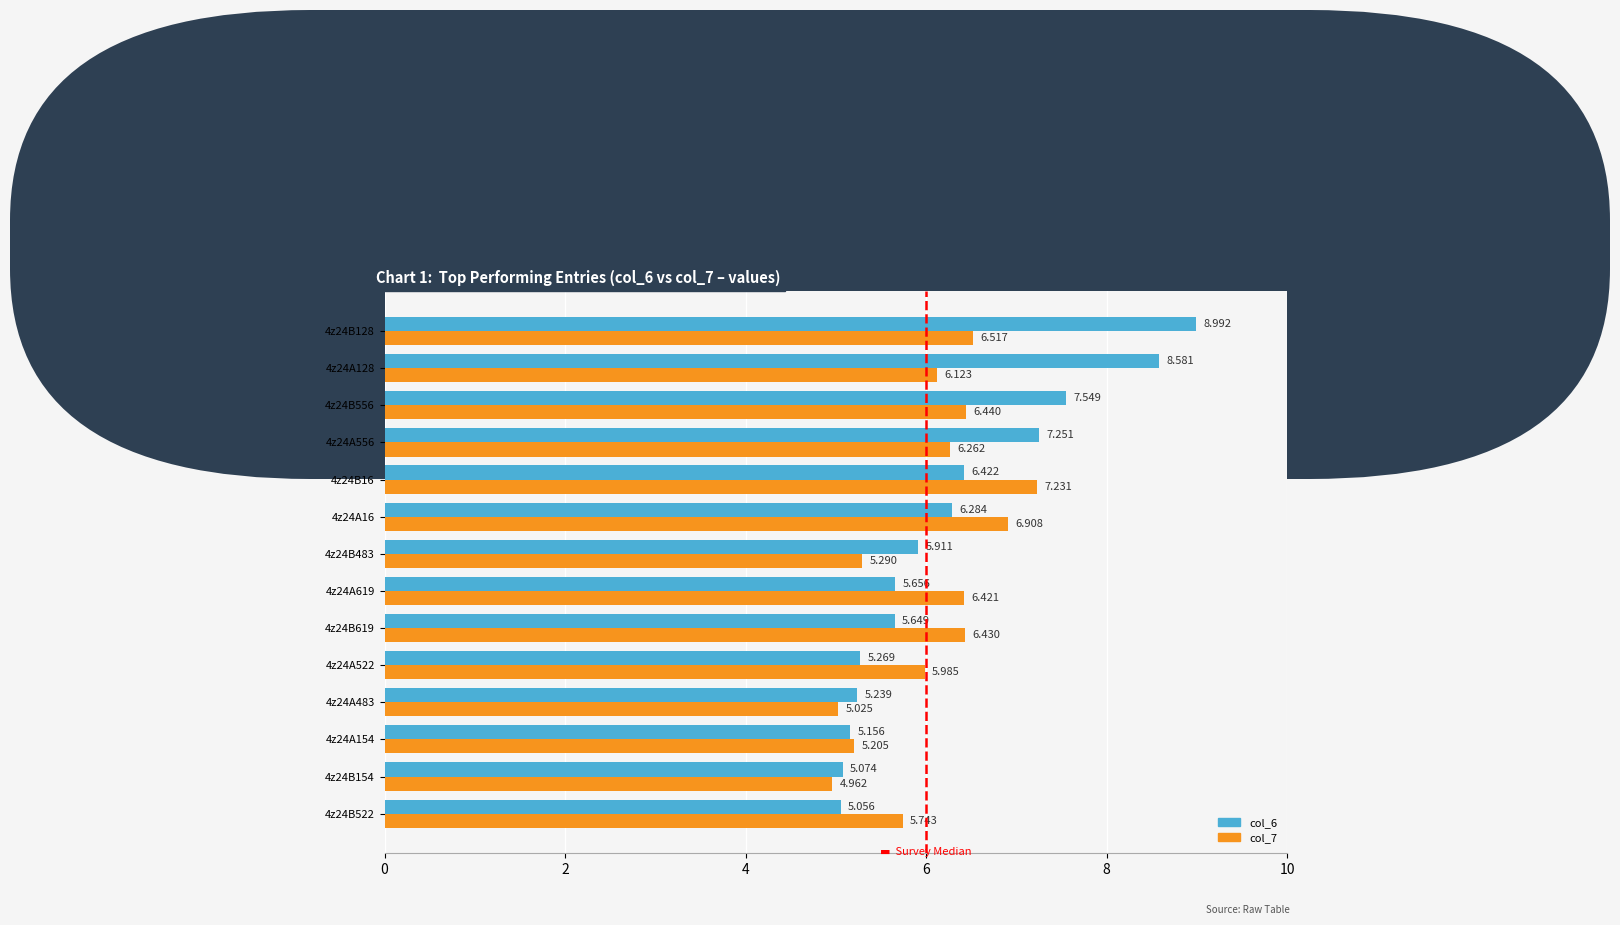

What is the difference between the maximum and minimum values in the col_7 series?

2.3